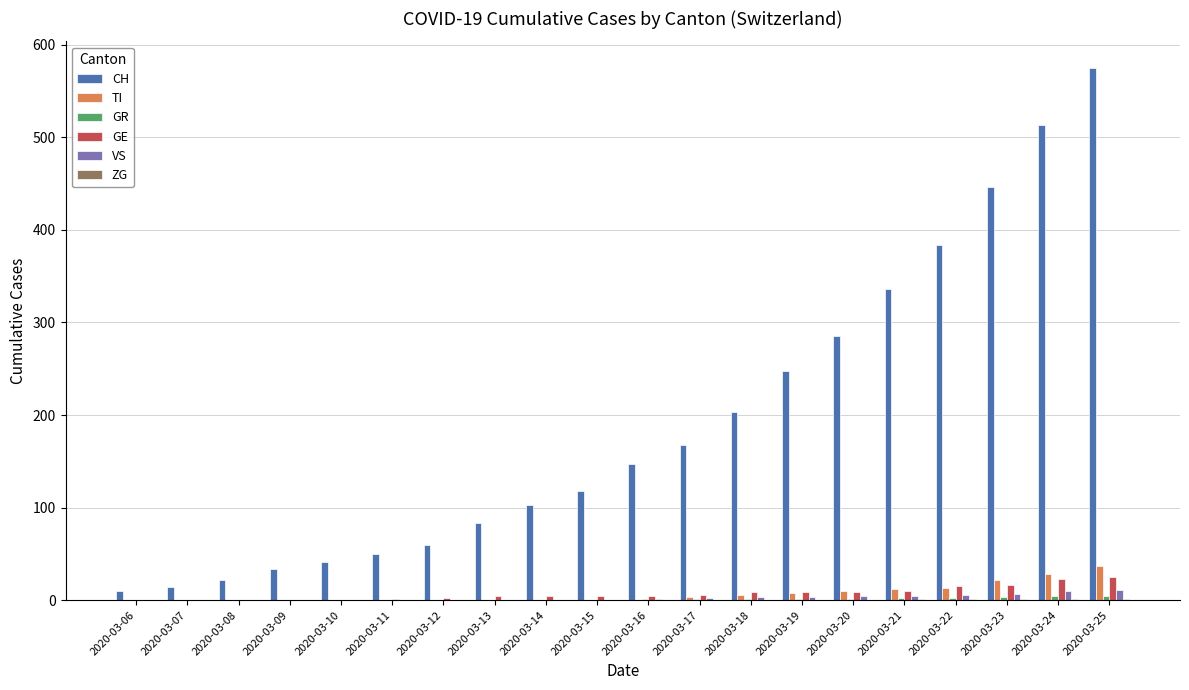

Which label corresponds to the largest value in the chart?

2020-03-25